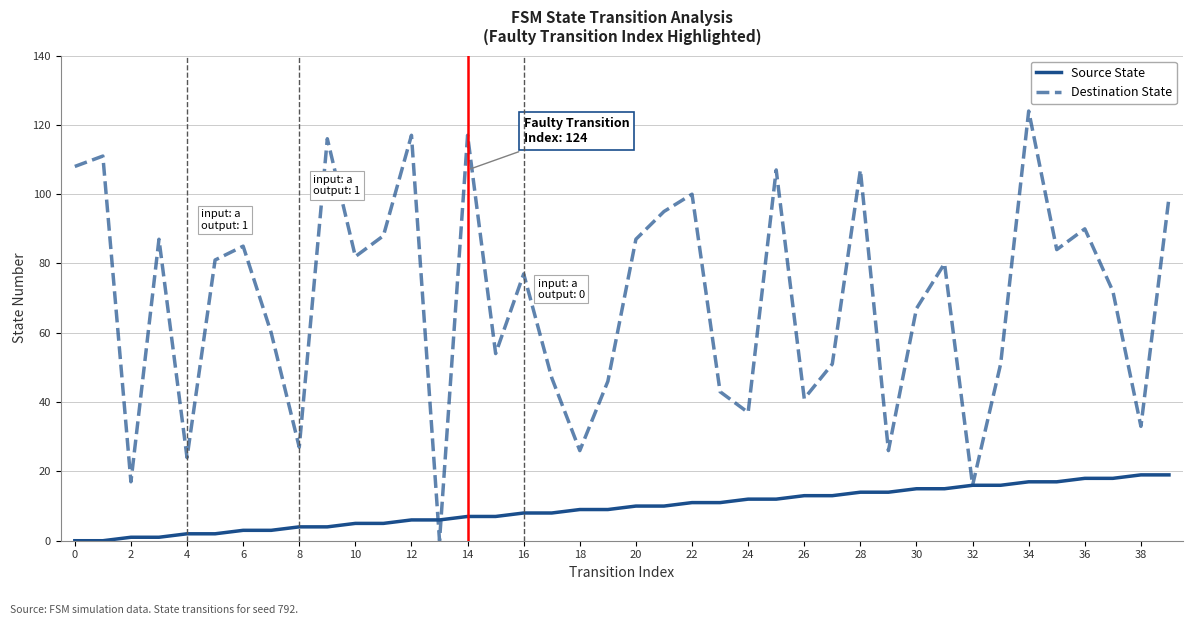

How many lines are shown in the chart?

2